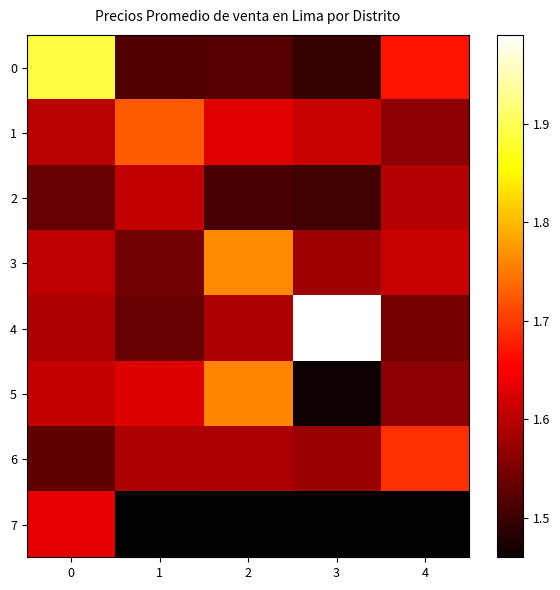

Rank the categories by 0 value from lowest to highest.

3, 1, 2, 4, 0